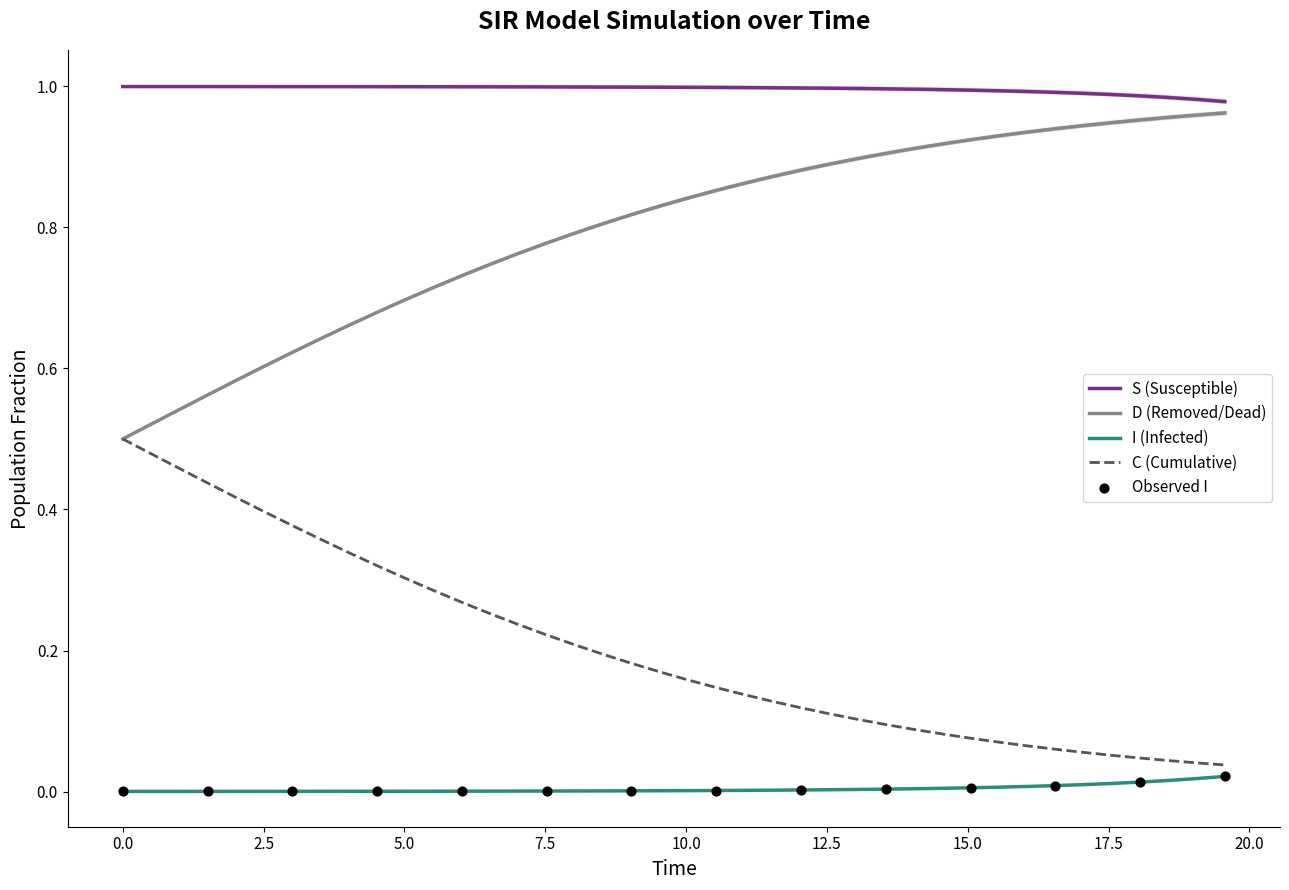

Is the value of I at 26 greater than the value of C at 14?

No